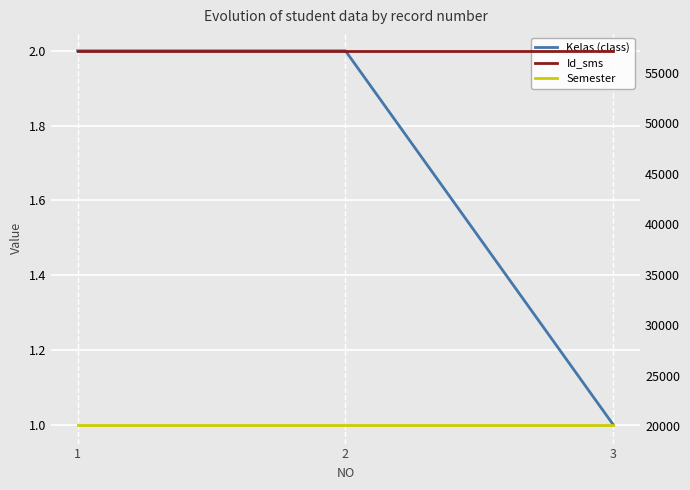

What is the value of the Semester point at the 2nd from the left?

20142